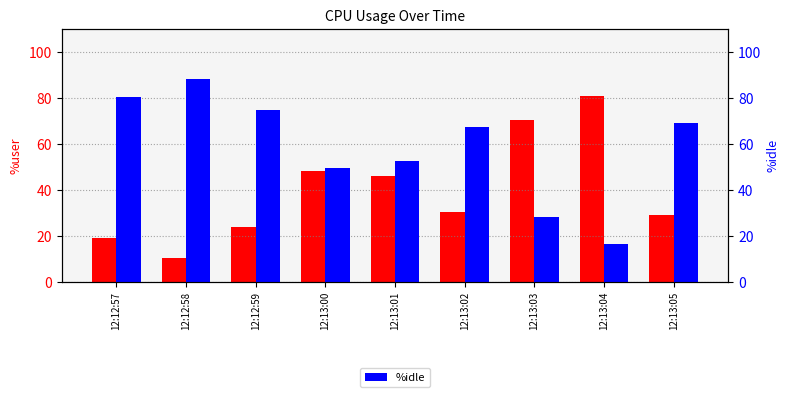

At which label does %user reach its minimum?

12:12:58